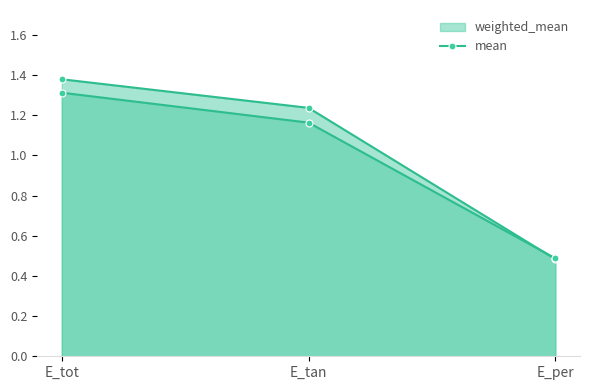

How many lines are shown in the chart?

2